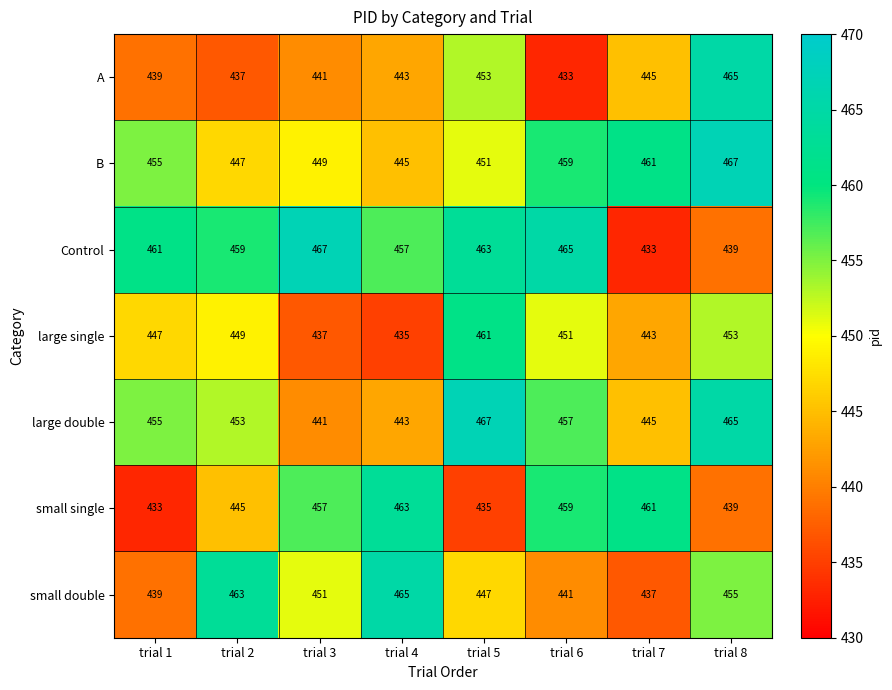

What is the spread (max minus min) of values at trial 8?

28